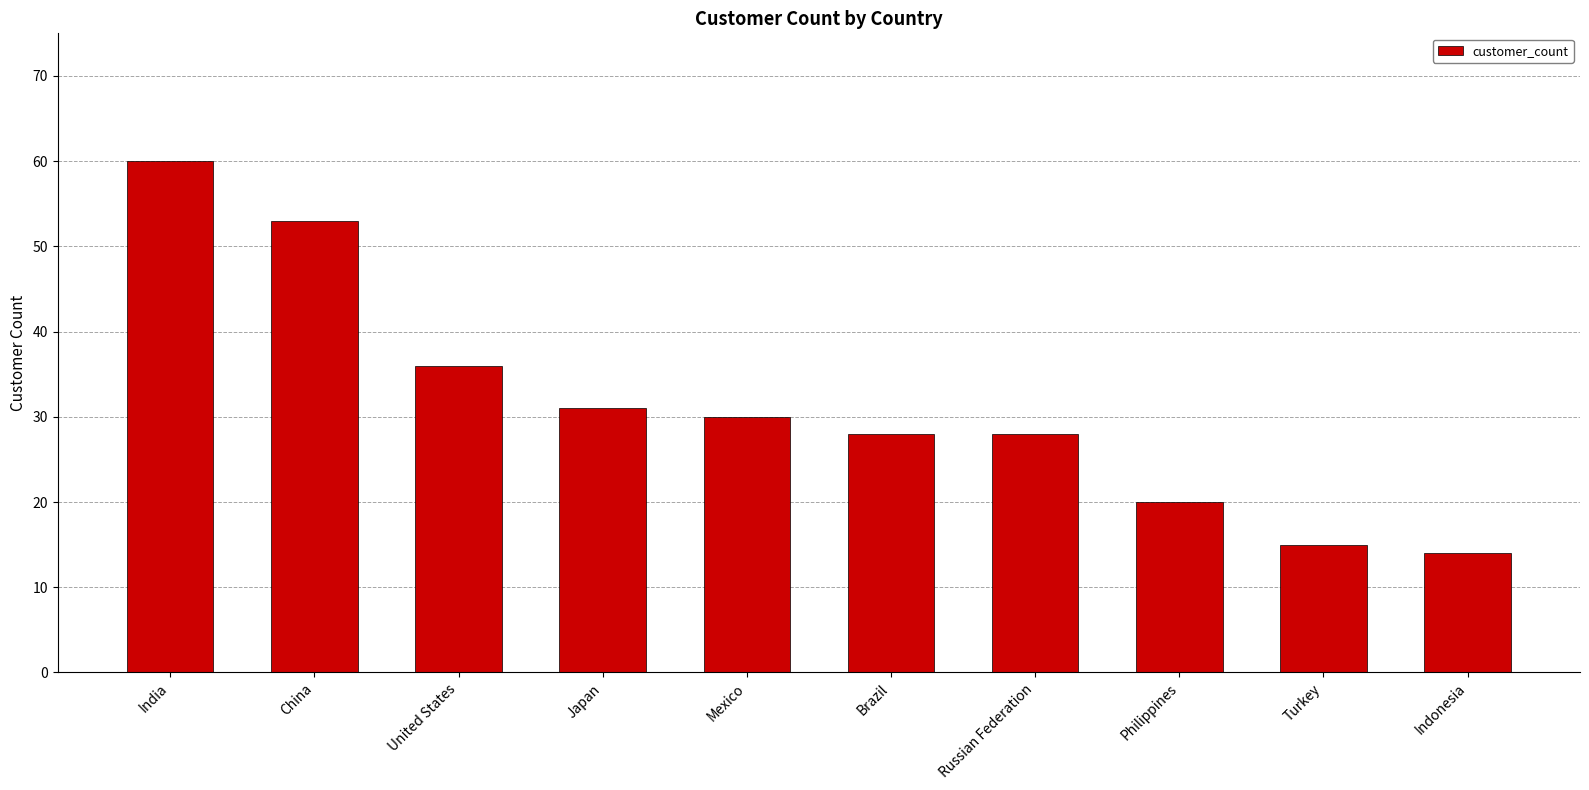

The chart shows a value of 31 at Japan. True or false?

True